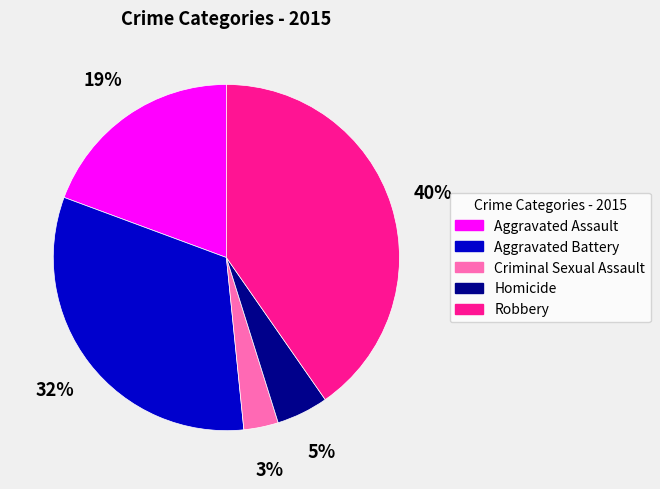

To the nearest percent, what is the difference between the largest and smallest slice percentages?

37%